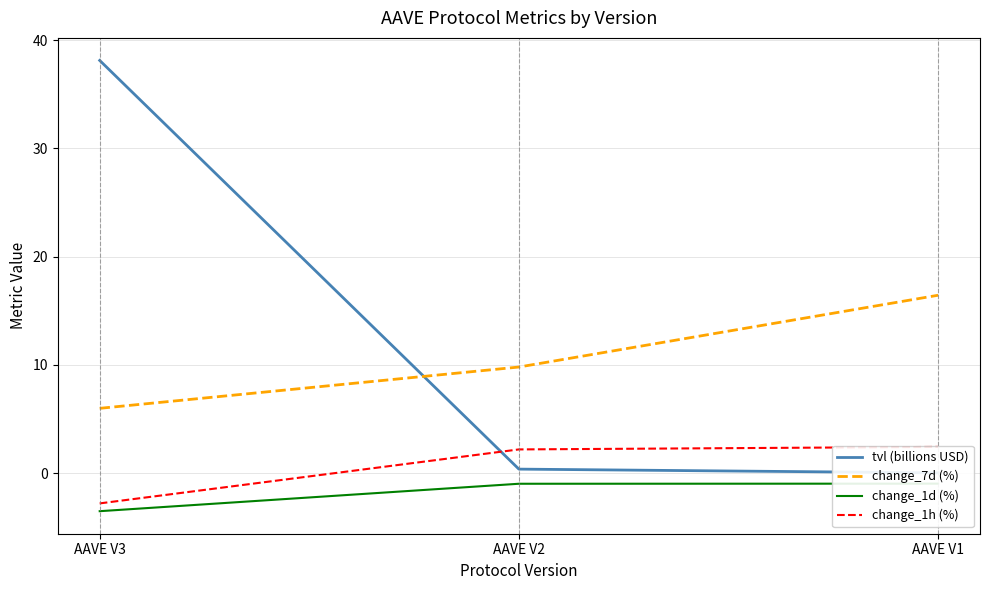

What is the total value across all series at AAVE V3?

37.8